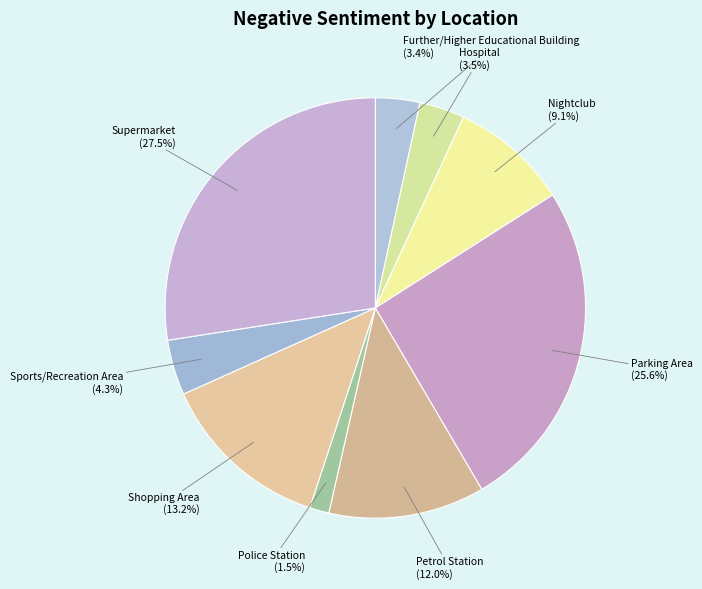

Which has a higher value, Hospital or Sports/Recreation Area?

Sports/Recreation Area